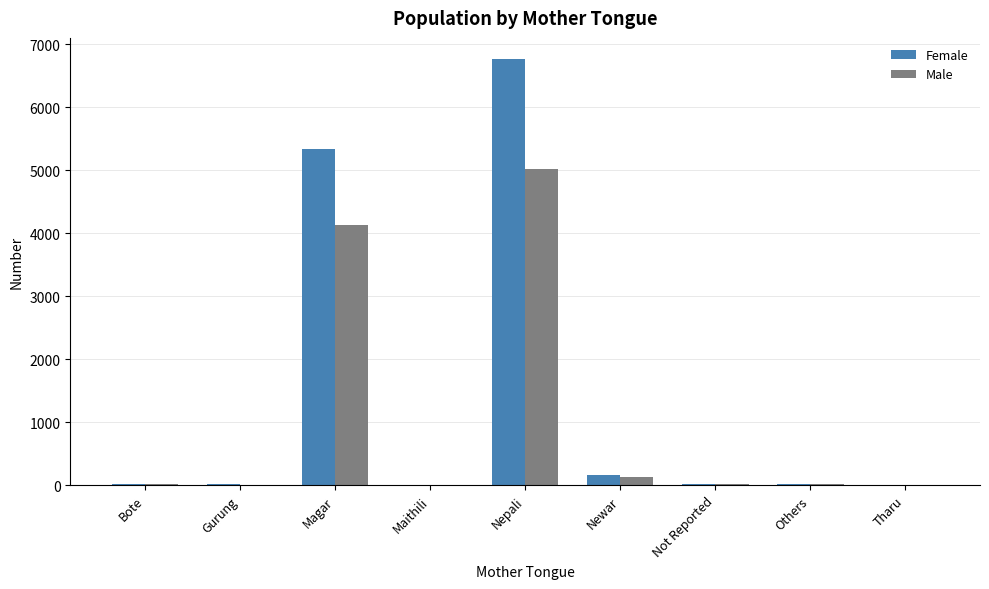

What is the total value across all series at Gurung?

23